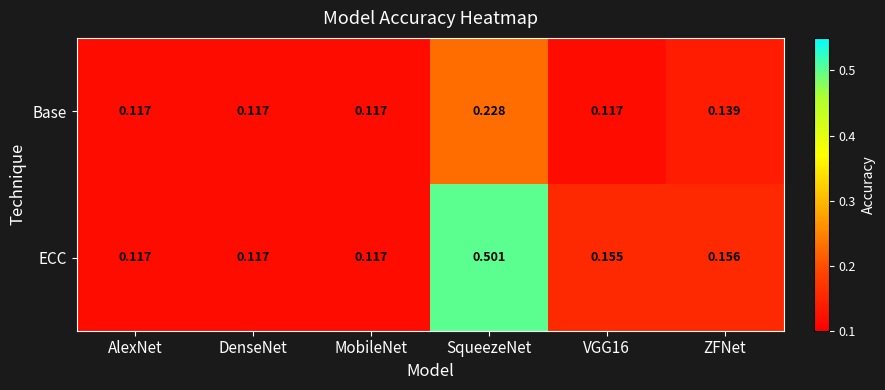

Rank the series by their average value, from highest to lowest.

ECC, Base